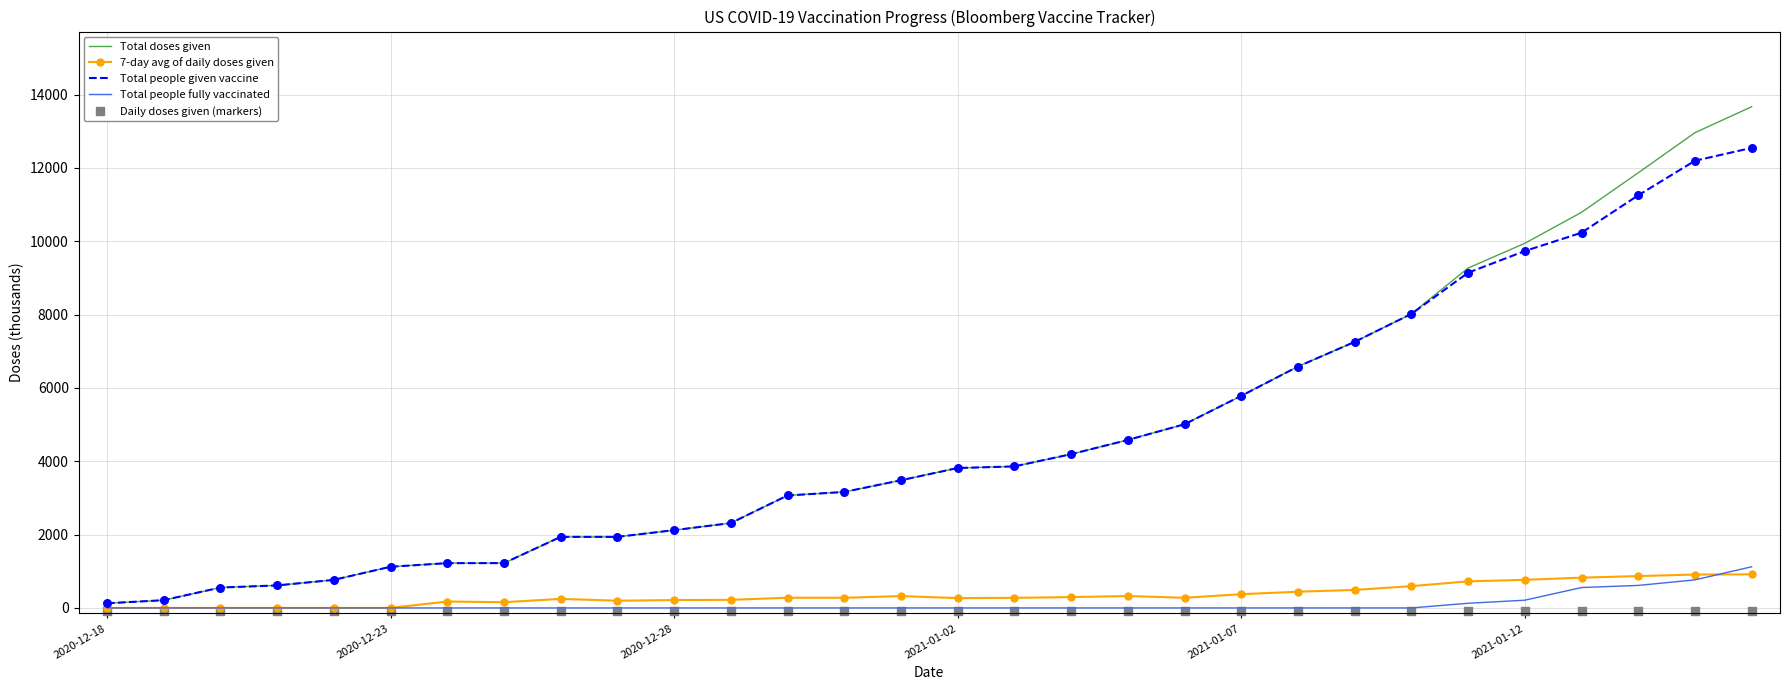

Which series has the largest total across all categories?

Total doses given